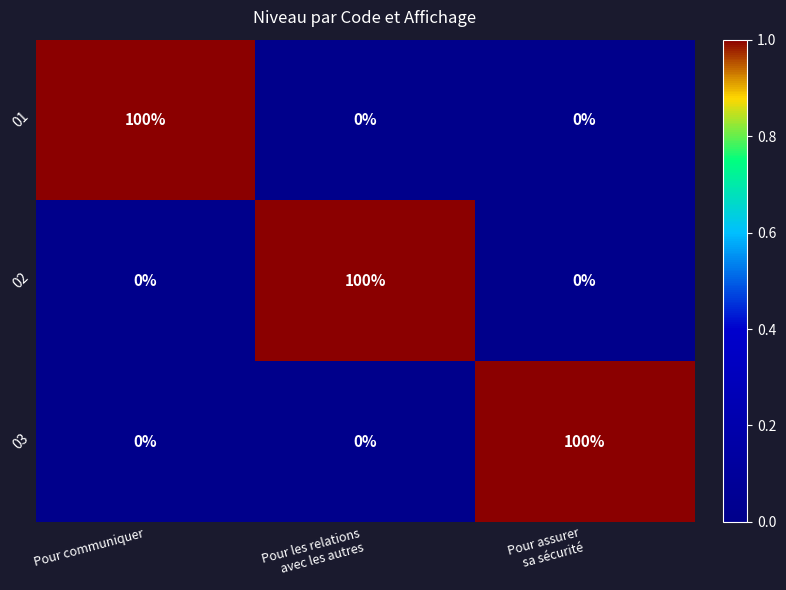

True or false: 02 has a value of -50 at Pour communiquer.

False